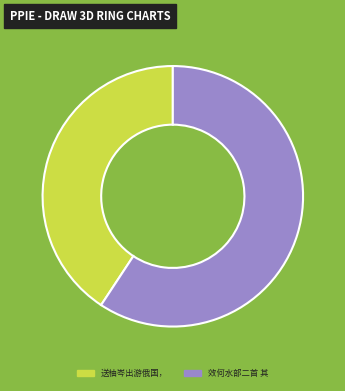

Which category has the smallest portion of the pie?

送柚岑出游俄国，兼寄傅茂原库部陈卿水部二首 其二